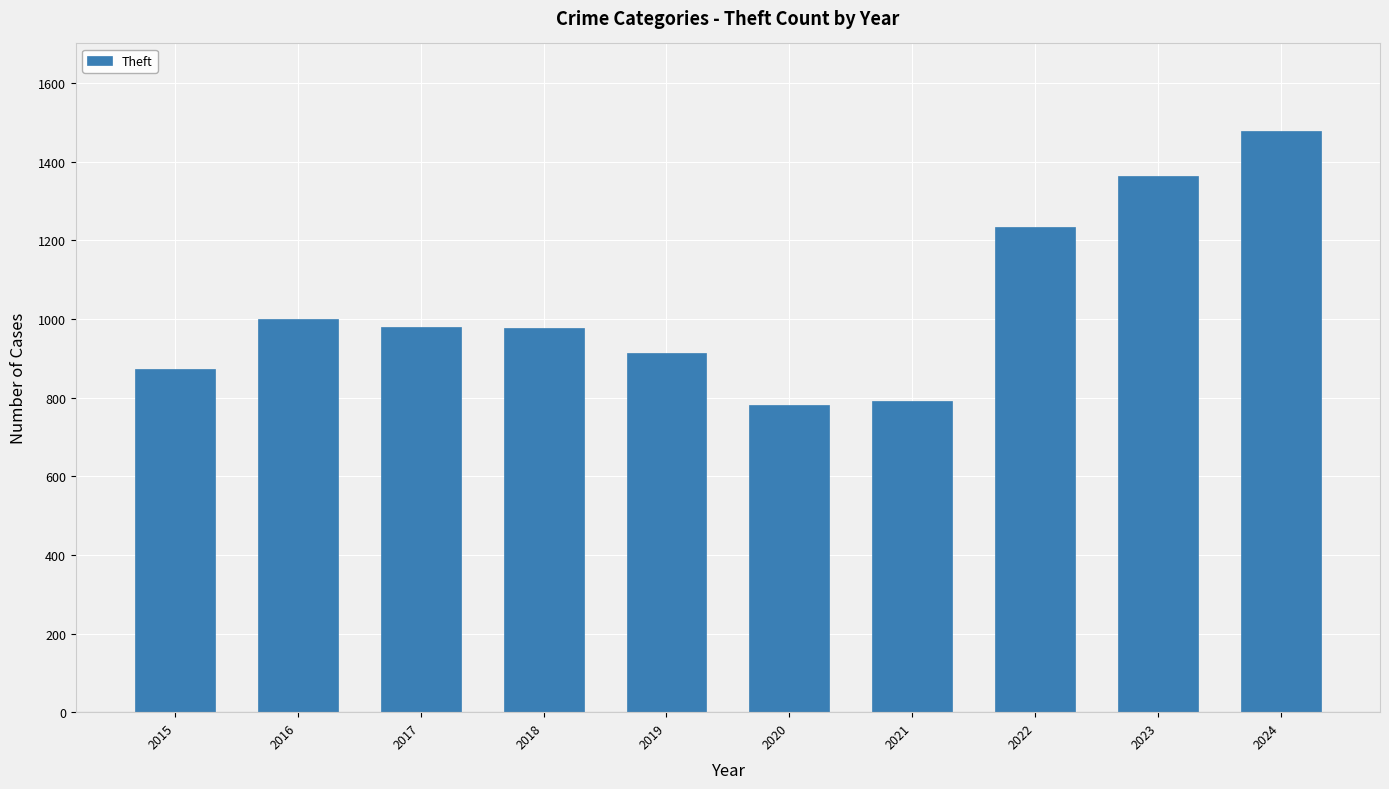

What is the value of the 3rd bar from the left?

979